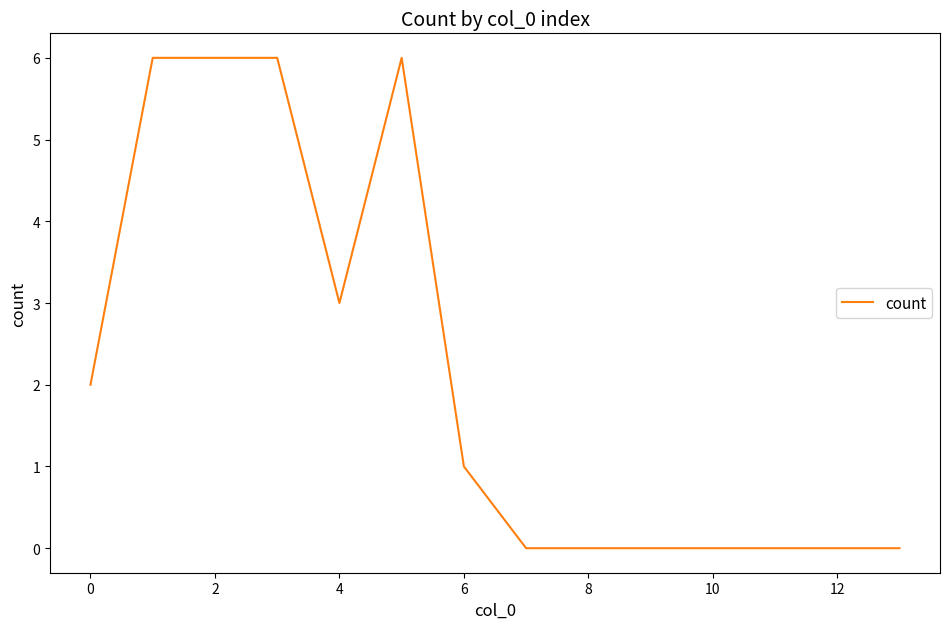

What is the difference between the maximum and minimum values?

6